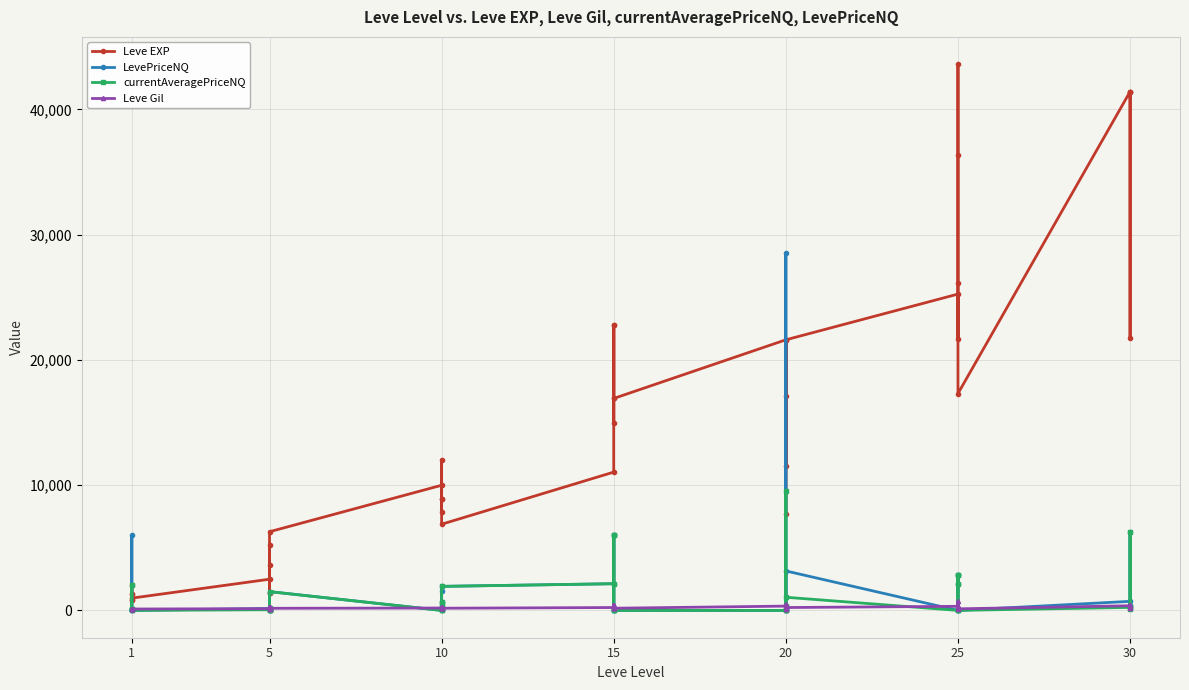

What is the greatest value displayed?

43600.0